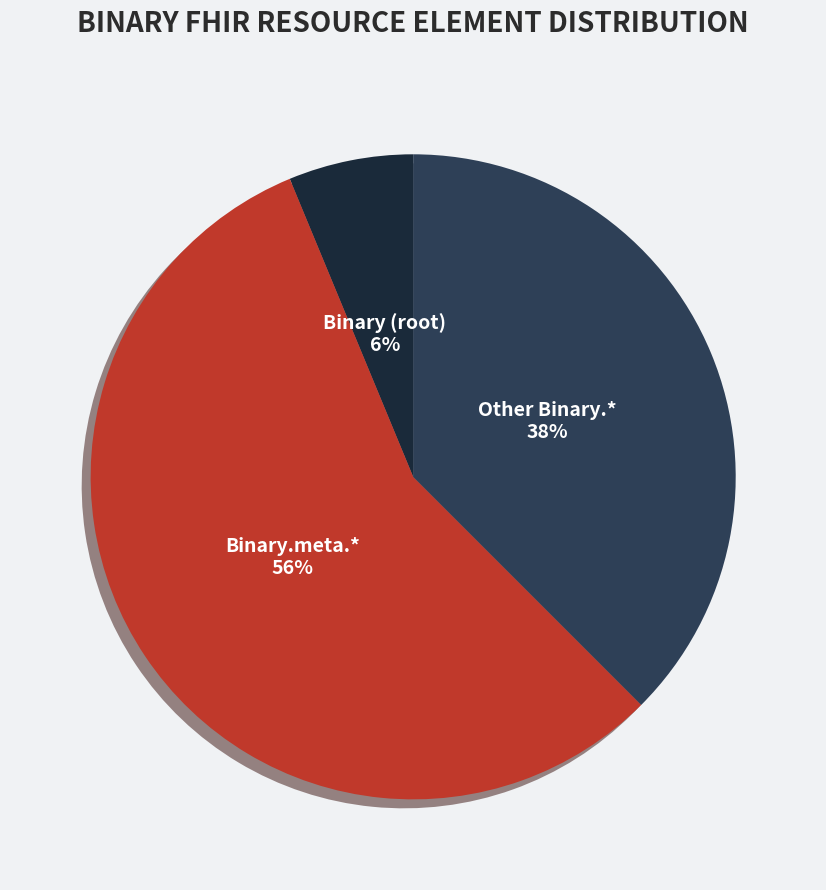

Is it true that Binary.meta.* is 43% of the pie?

False